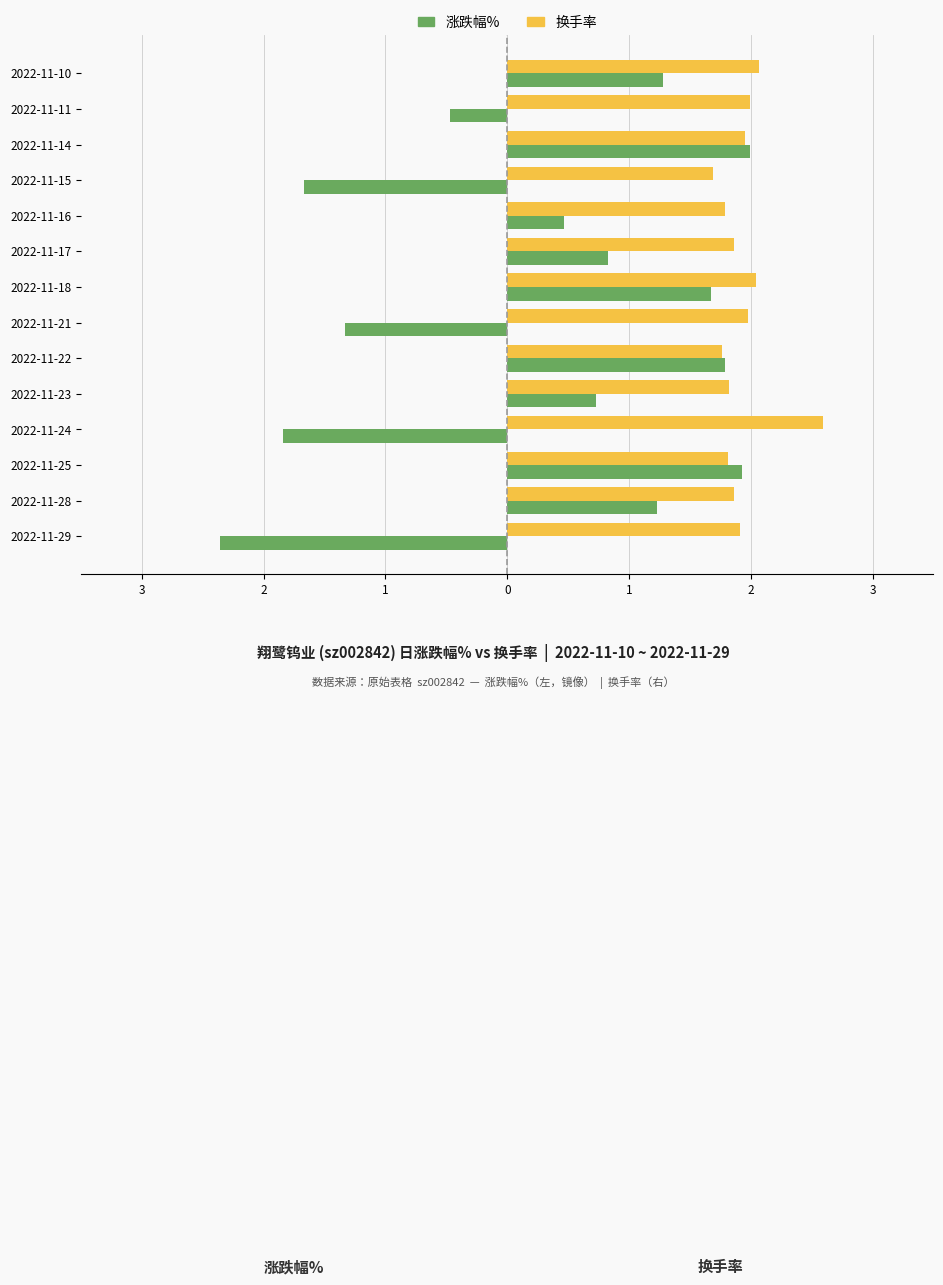

List the series in order of their overall mean, highest first.

换手率, 涨跌幅%